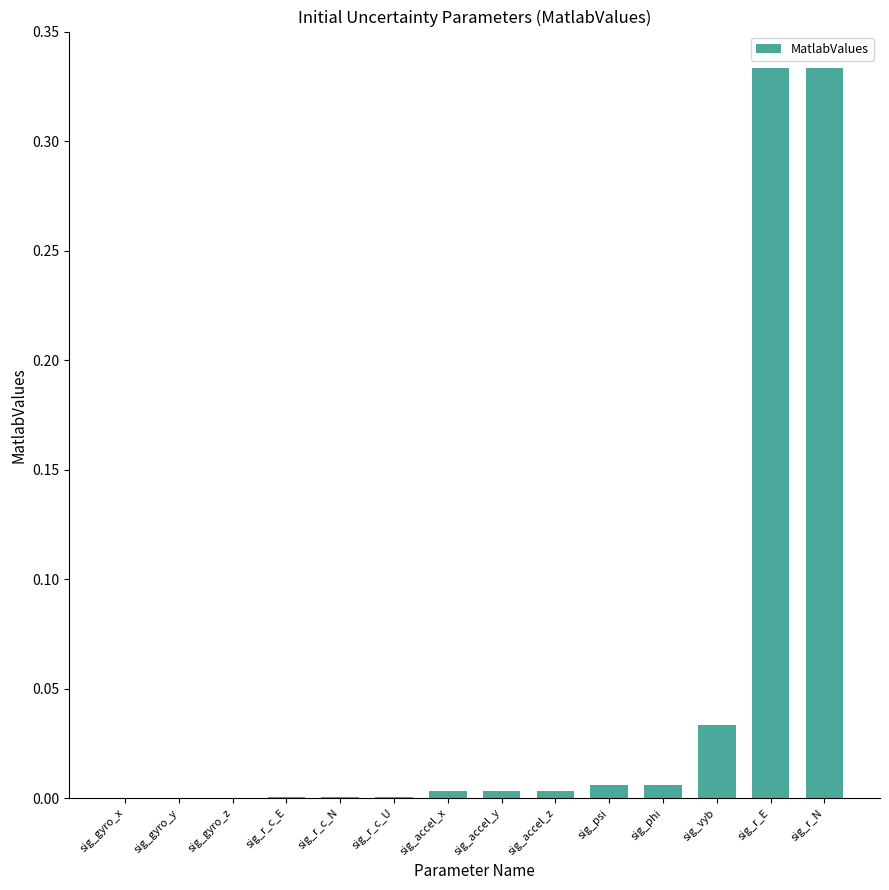

The value at sig_accel_y is 0.0. True or false?

True